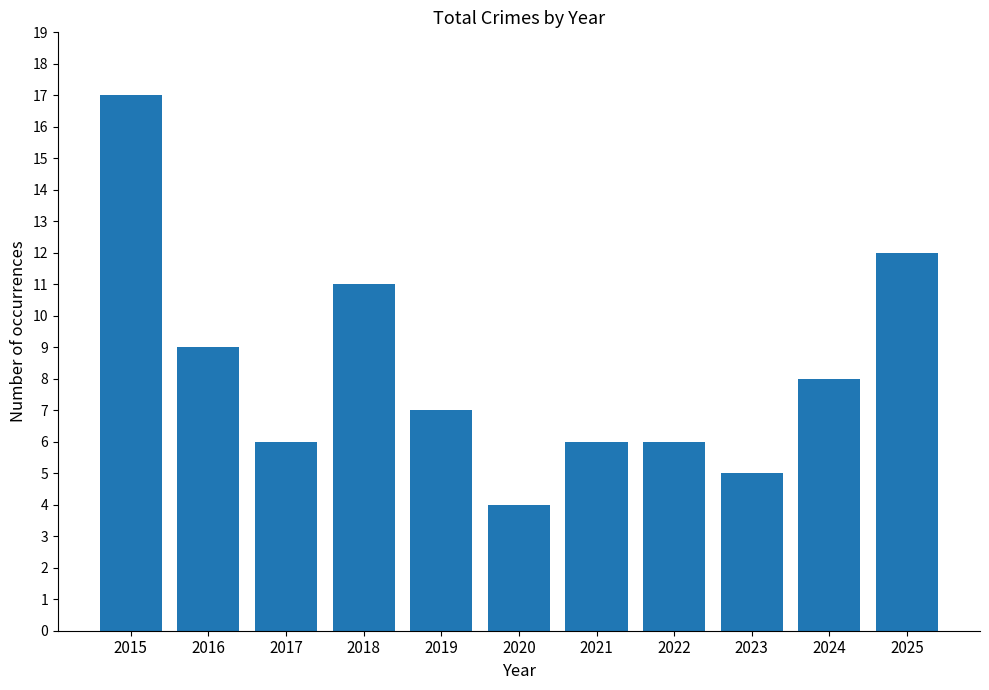

What is the value of the 7th bar from the left?

6